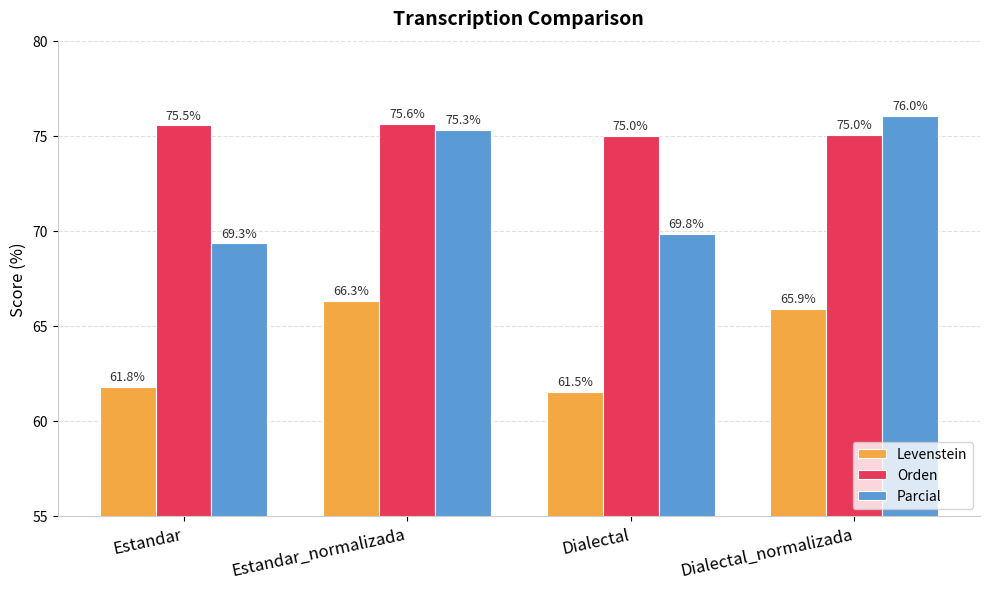

What is the spread (max minus min) of values at Dialectal?

13.5